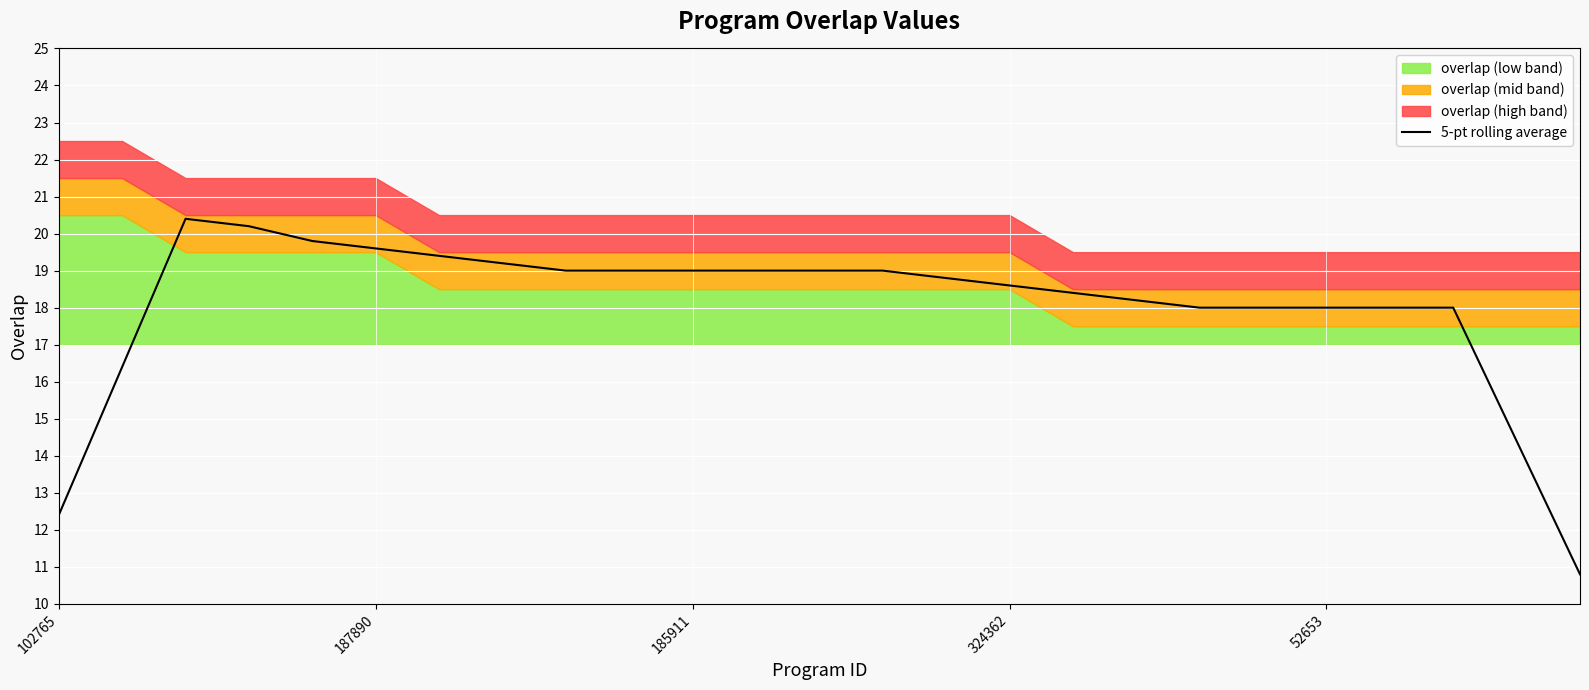

The value of 5-pt rolling average at 185911 is 12.3. True or false?

False